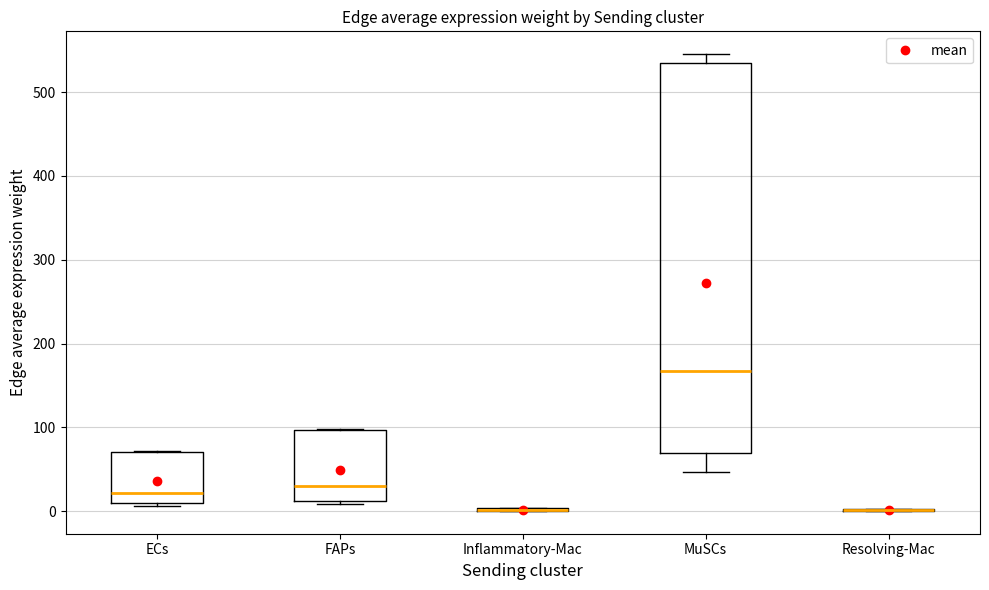

Reading left to right, read every box against the y-axis: the position of its median line, the range the box covers, and the ends of its whiskers. The values are not printed on the chart, so give them approximately, as read against the axis.

ECs: median 20, box 10 to 70, whiskers 10 to 70
FAPs: median 30, box 10 to 100, whiskers 10 (just below the box's lower edge) to 100
Inflammatory-Mac: box collapsed to a line at 0, whiskers 0 to 0
MuSCs: median 170, box 70 to 530, whiskers 50 to 550
Resolving-Mac: box collapsed to a line at 0, whiskers 0 to 0